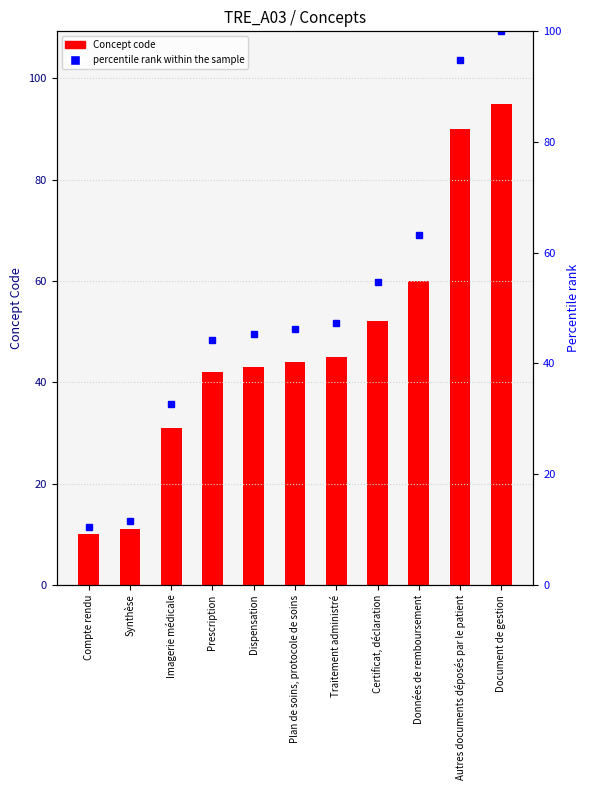

What is the approximate value of percentile rank within the sample at Plan de soins, protocole de soins?

46.3